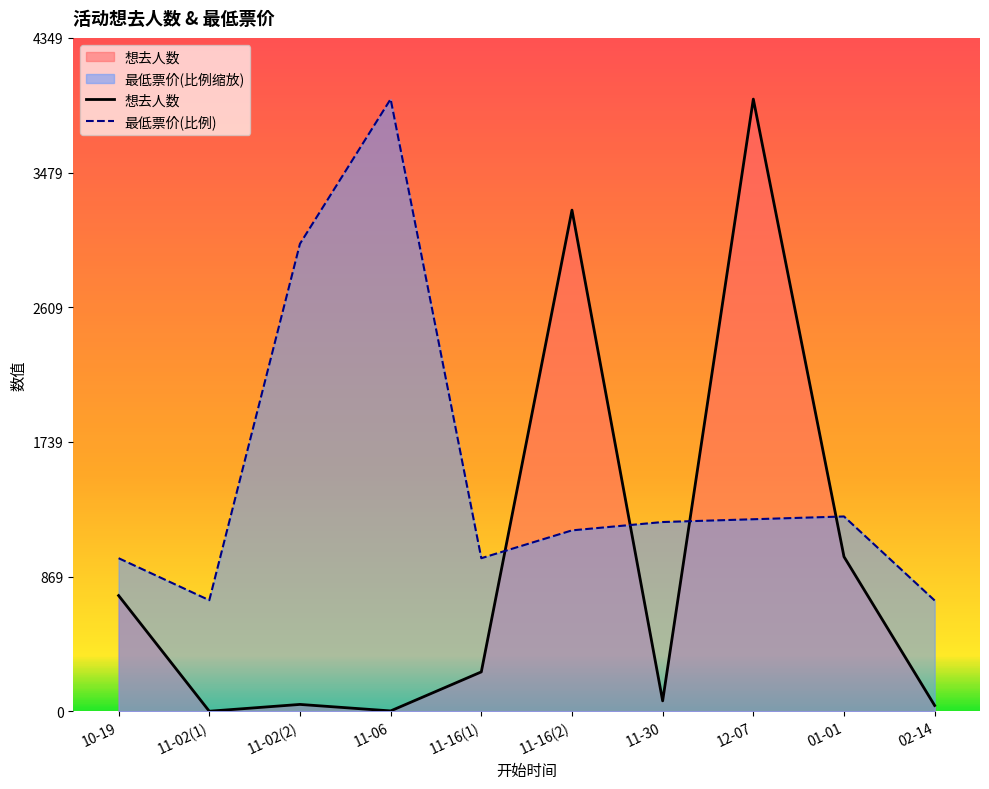

What is the label of the 2nd point from the right?

01-01